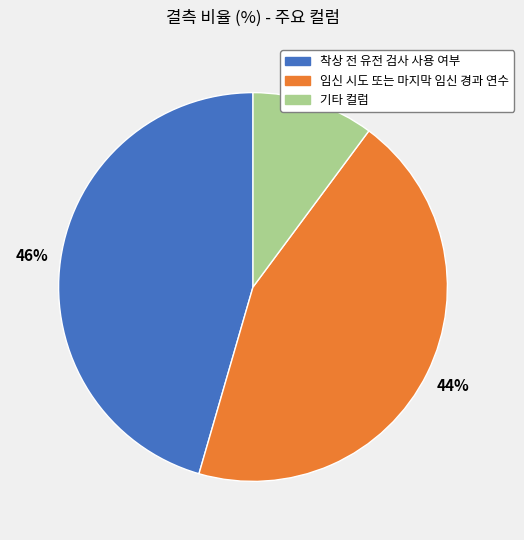

To the nearest percent, what is the average slice percentage?

33%